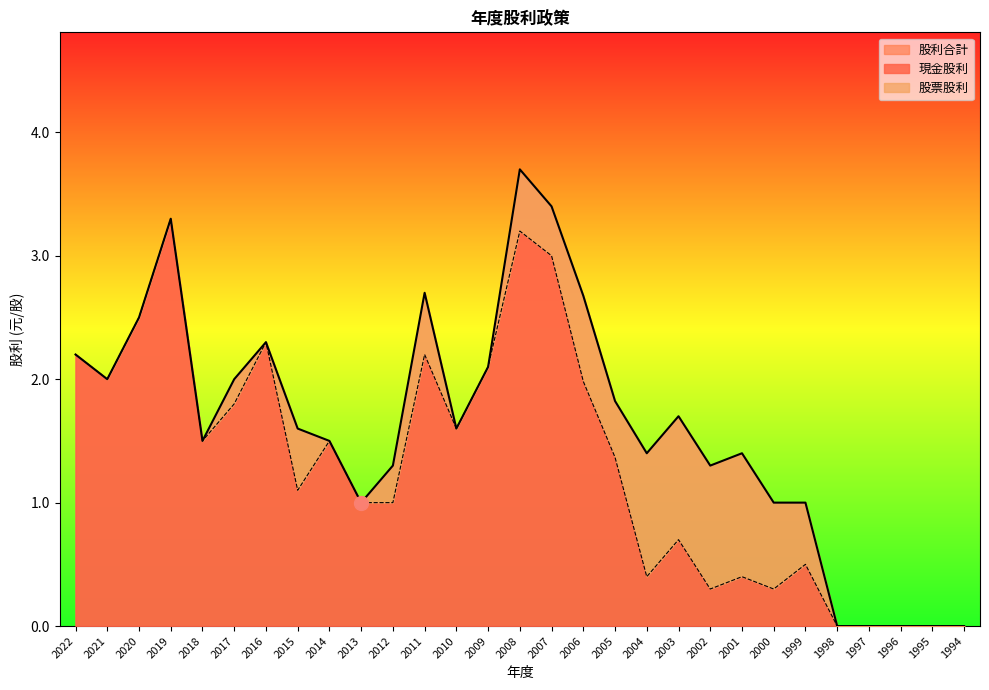

What is the average value?

1.3